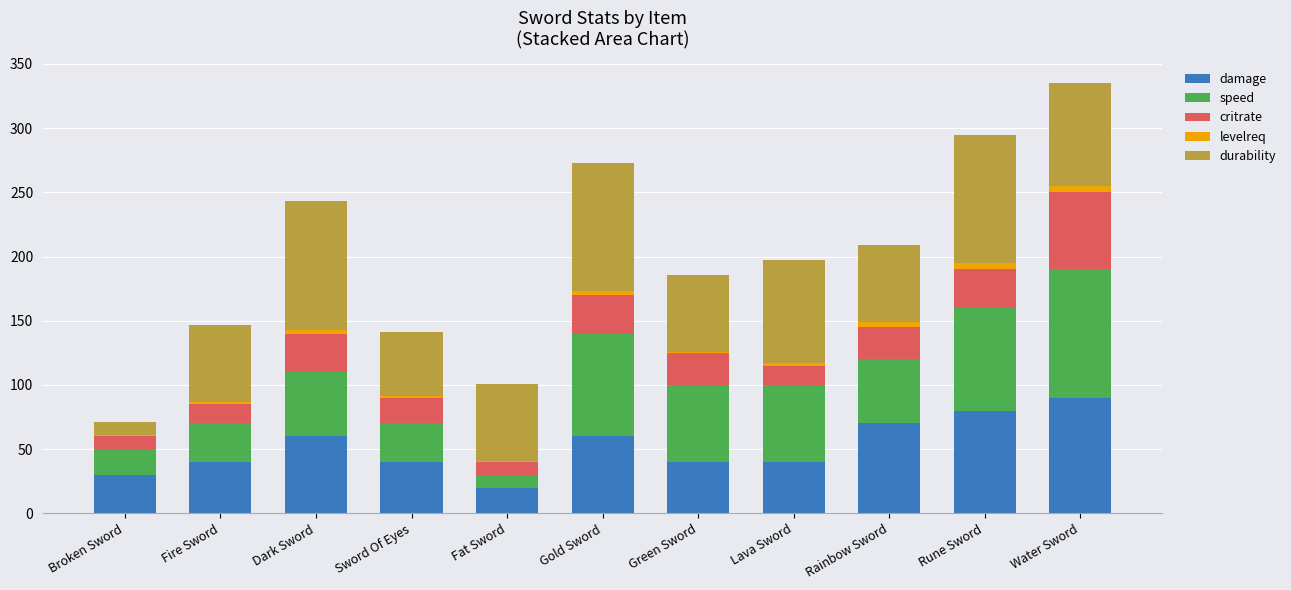

What is the highest value of the damage series?

90